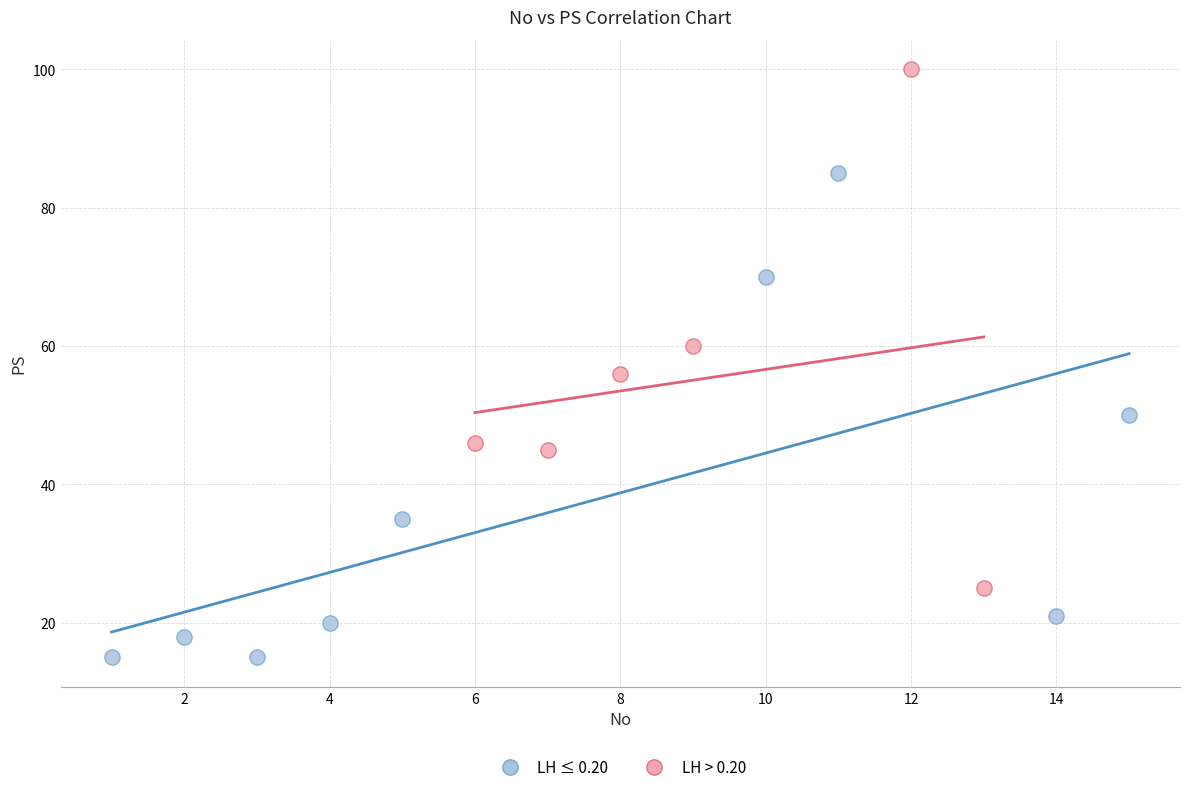

Which series has the largest Y range (max minus min)?

LH > 0.20